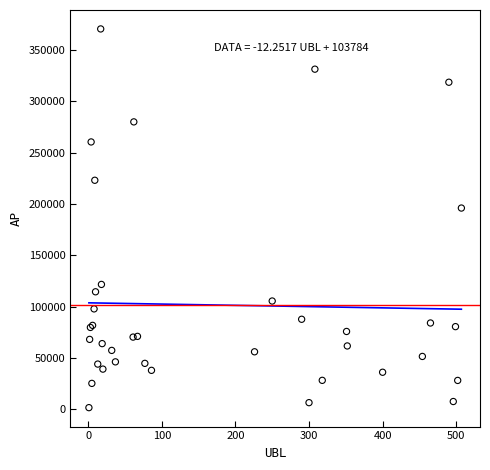

What Y value in the scatter plot is closest to 186123?

196102